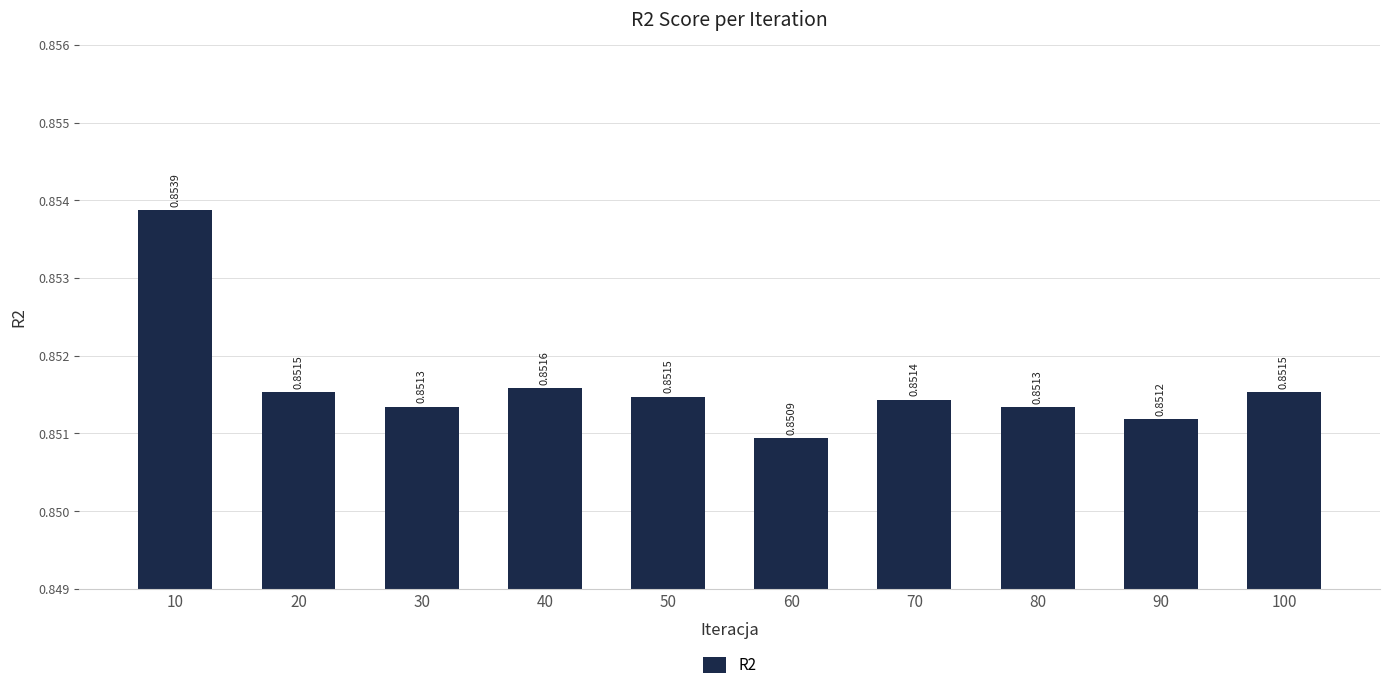

How many bars are there in total?

10